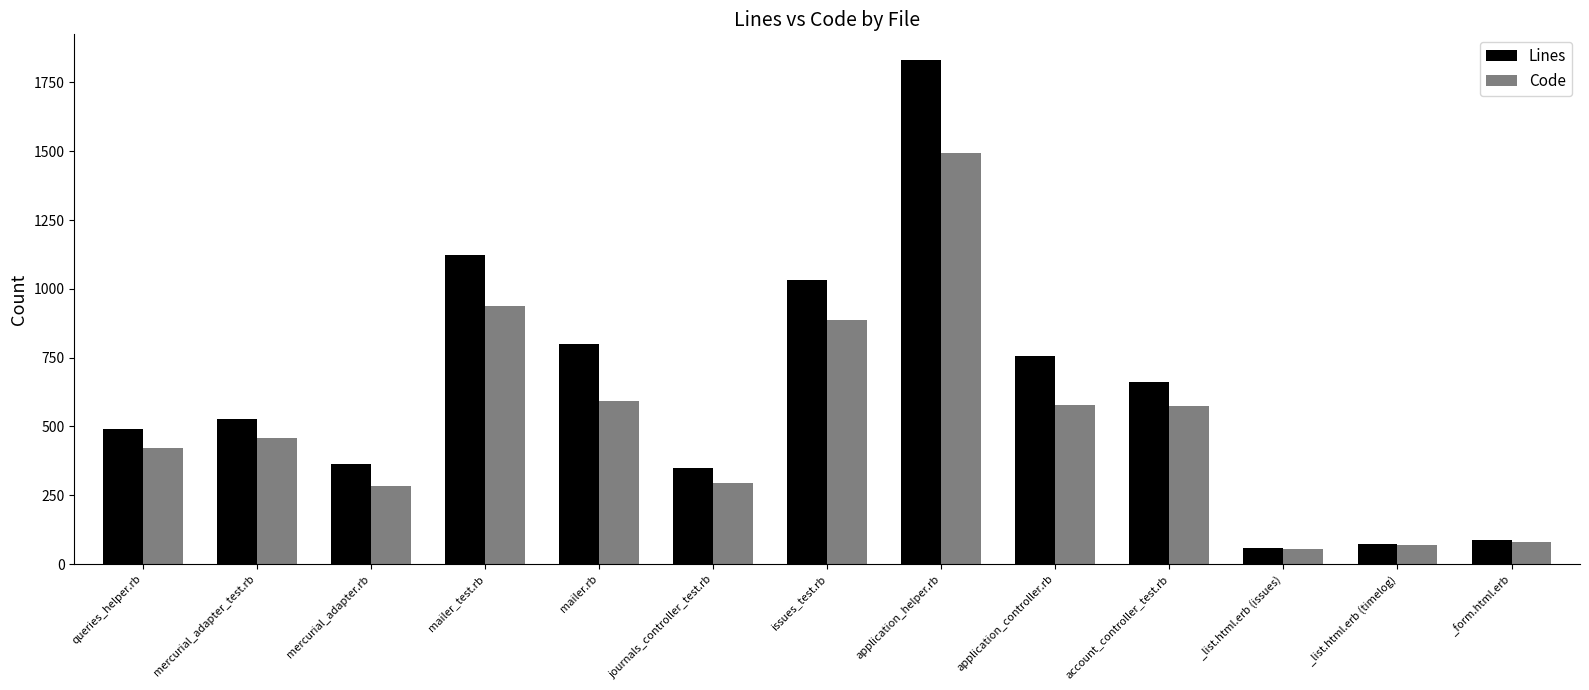

How many distinct data groups are displayed?

2